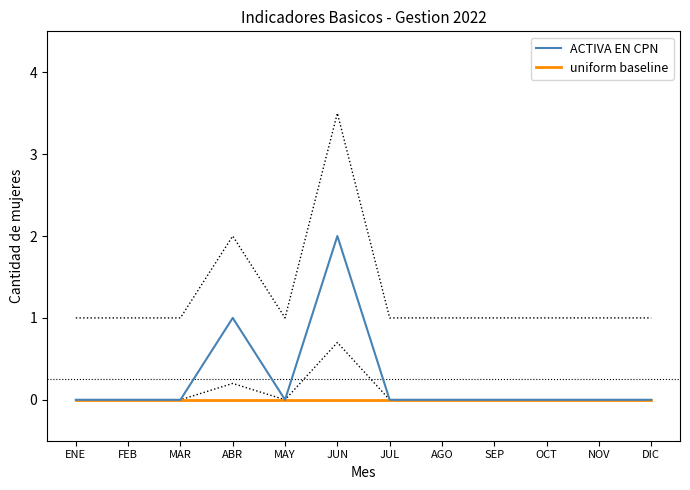

What position from the right is OCT?

3